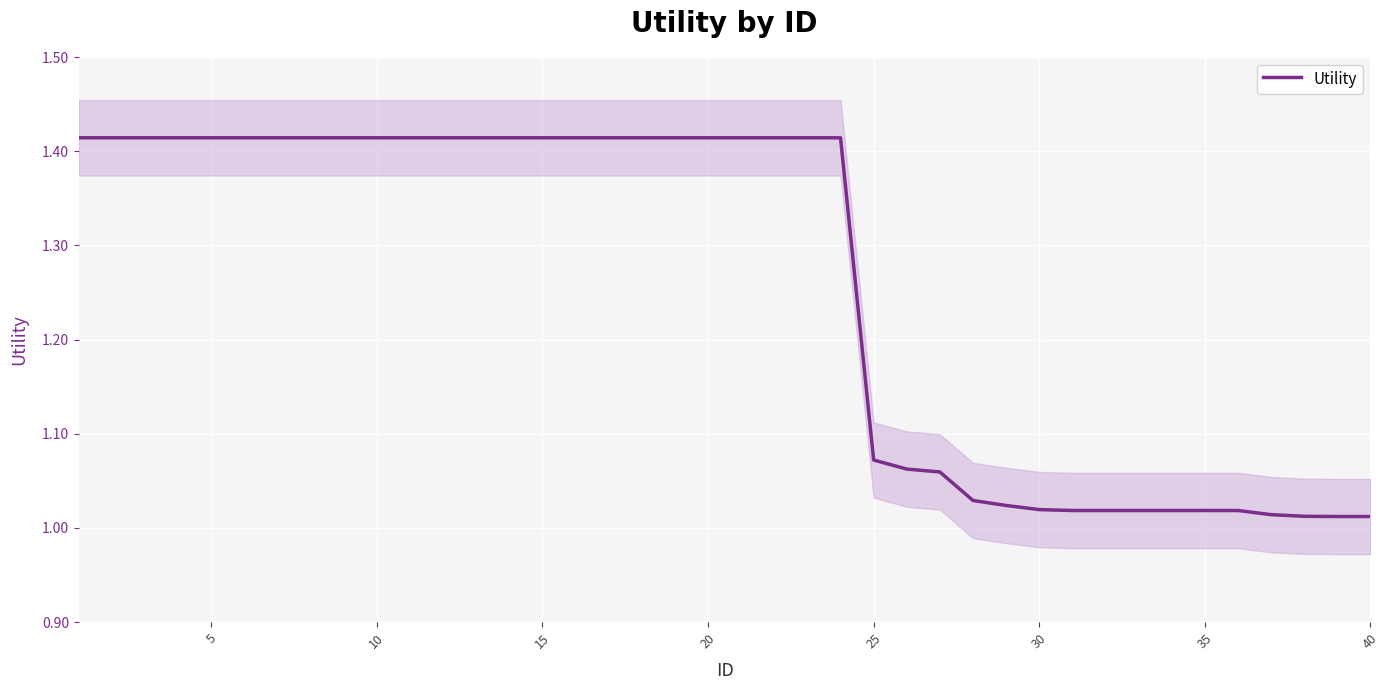

How many data points does each series have?

40